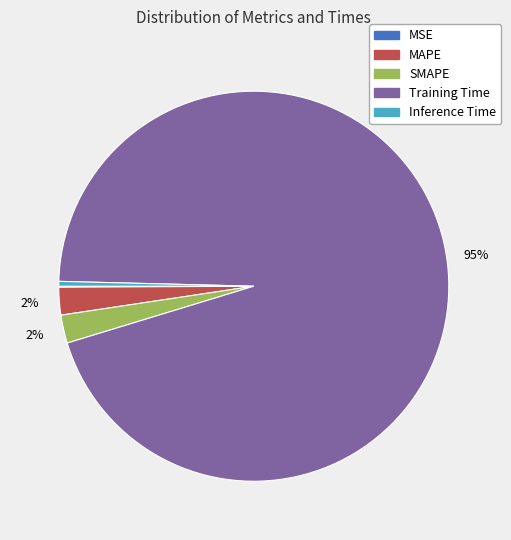

Which slice is the largest?

Training Time